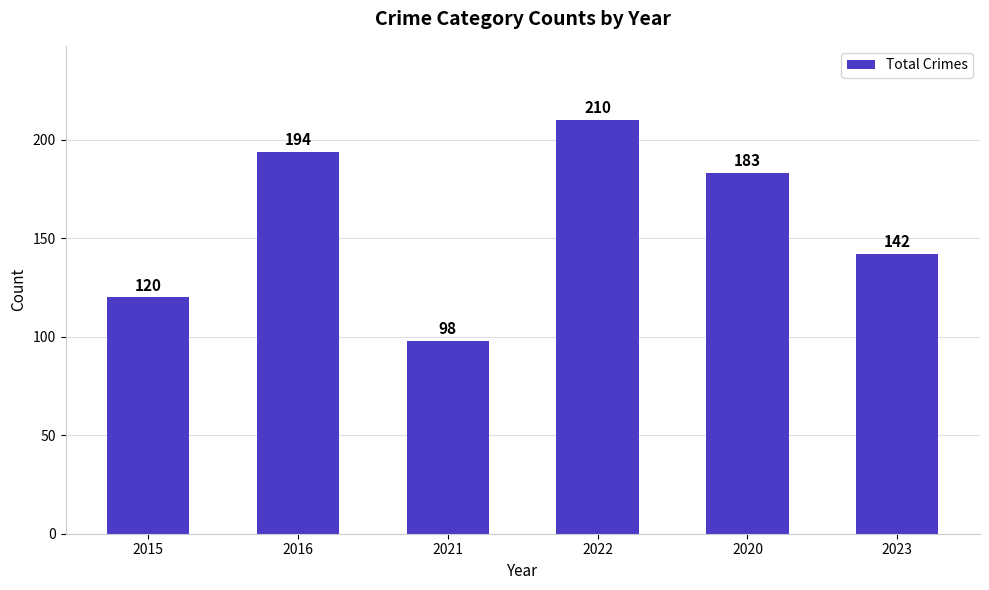

What is the smallest value displayed?

98